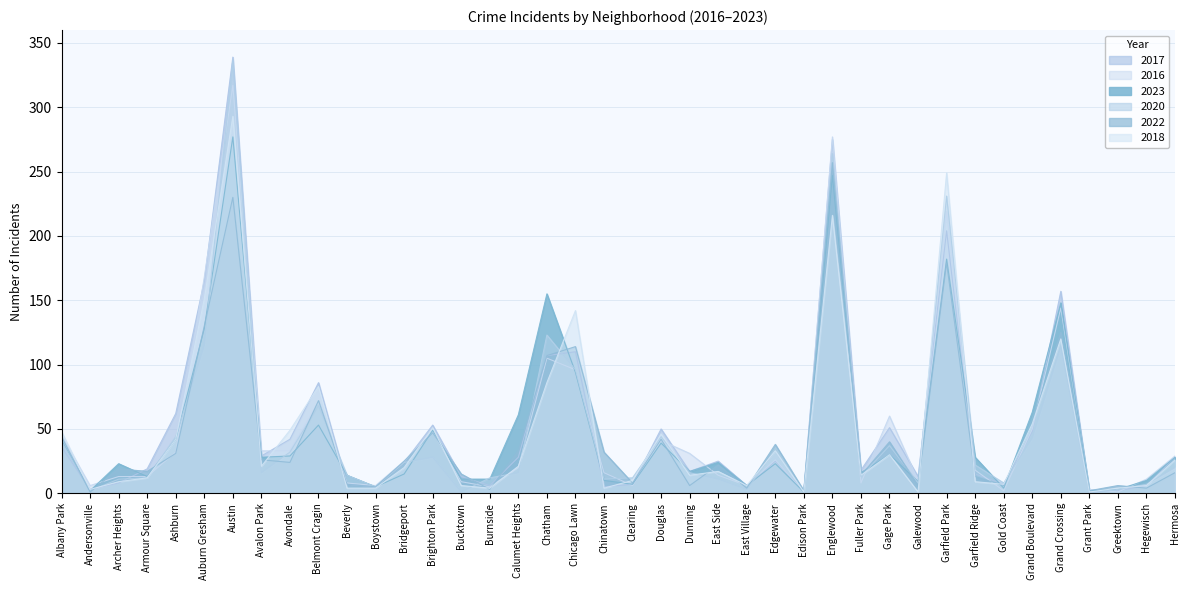

Reading left to right, what are all the values shown in this chart?

2017: Albany Park=36	Andersonville=3	Archer Heights=8	Armour Square=19	Ashburn=62	Auburn Gresham=165	Austin=339	Avalon Park=29	Avondale=42	Belmont Cragin=86	Beverly=7	Boystown=5	Bridgeport=24	Brighton Park=53	Bucktown=13	Burnside=6	Calumet Heights=28	Chatham=107	Chicago Lawn=110	Chinatown=5	Clearing=7	Douglas=50	Dunning=17	East Side=25	East Village=6	Edgewater=25	Edison Park=2	Englewood=275	Fuller Park=18	Gage Park=51	Galewood=13	Garfield Park=204	Garfield Ridge=15	Gold Coast=7	Grand Boulevard=48	Grand Crossing=157	Grant Park=1	Greektown=2	Hegewisch=6	Hermosa=28
2016: Albany Park=45	Andersonville=6	Archer Heights=13	Armour Square=13	Ashburn=32	Auburn Gresham=168	Austin=317	Avalon Park=33	Avondale=33	Belmont Cragin=71	Beverly=8	Boystown=6	Bridgeport=25	Brighton Park=48	Bucktown=9	Burnside=5	Calumet Heights=20	Chatham=105	Chicago Lawn=96	Chinatown=16	Clearing=6	Douglas=41	Dunning=31	East Side=14	East Village=6	Edgewater=26	Edison Park=1	Englewood=277	Fuller Park=8	Gage Park=60	Galewood=10	Garfield Park=219	Garfield Ridge=18	Gold Coast=2	Grand Boulevard=50	Grand Crossing=144	Grant Park=3	Greektown=1	Hegewisch=11	Hermosa=29
2023: Albany Park=41	Andersonville=2	Archer Heights=23	Armour Square=13	Ashburn=42	Auburn Gresham=128	Austin=277	Avalon Park=28	Avondale=29	Belmont Cragin=53	Beverly=14	Boystown=5	Bridgeport=15	Brighton Park=49	Bucktown=11	Burnside=11	Calumet Heights=61	Chatham=155	Chicago Lawn=94	Chinatown=10	Clearing=7	Douglas=39	Dunning=17	East Side=24	East Village=6	Edgewater=23	Edison Park=1	Englewood=247	Fuller Park=16	Gage Park=30	Galewood=9	Garfield Park=182	Garfield Ridge=28	Gold Coast=4	Grand Boulevard=63	Grand Crossing=148	Grant Park=2	Greektown=3	Hegewisch=10	Hermosa=28
2020: Albany Park=40	Andersonville=2	Archer Heights=11	Armour Square=12	Ashburn=44	Auburn Gresham=115	Austin=337	Avalon Park=16	Avondale=32	Belmont Cragin=68	Beverly=14	Boystown=5	Bridgeport=24	Brighton Park=28	Bucktown=1	Burnside=12	Calumet Heights=16	Chatham=123	Chicago Lawn=96	Chinatown=11	Clearing=12	Douglas=44	Dunning=16	East Side=11	East Village=3	Edgewater=33	Edison Park=1	Englewood=264	Fuller Park=13	Gage Park=37	Galewood=8	Garfield Park=231	Garfield Ridge=22	Gold Coast=8	Grand Boulevard=43	Grand Crossing=114	Grant Park=0	Greektown=3	Hegewisch=7	Hermosa=20
2022: Albany Park=44	Andersonville=1	Archer Heights=19	Armour Square=17	Ashburn=31	Auburn Gresham=130	Austin=230	Avalon Park=26	Avondale=24	Belmont Cragin=72	Beverly=7	Boystown=5	Bridgeport=25	Brighton Park=47	Bucktown=15	Burnside=3	Calumet Heights=33	Chatham=107	Chicago Lawn=114	Chinatown=32	Clearing=8	Douglas=42	Dunning=6	East Side=22	East Village=4	Edgewater=38	Edison Park=2	Englewood=257	Fuller Park=14	Gage Park=40	Galewood=6	Garfield Park=179	Garfield Ridge=13	Gold Coast=6	Grand Boulevard=55	Grand Crossing=125	Grant Park=2	Greektown=6	Hegewisch=4	Hermosa=16
2018: Albany Park=48	Andersonville=3	Archer Heights=9	Armour Square=12	Ashburn=42	Auburn Gresham=151	Austin=293	Avalon Park=21	Avondale=49	Belmont Cragin=83	Beverly=4	Boystown=4	Bridgeport=20	Brighton Park=51	Bucktown=6	Burnside=4	Calumet Heights=21	Chatham=86	Chicago Lawn=142	Chinatown=4	Clearing=10	Douglas=46	Dunning=14	East Side=17	East Village=6	Edgewater=33	Edison Park=1	Englewood=216	Fuller Park=14	Gage Park=30	Galewood=1	Garfield Park=249	Garfield Ridge=9	Gold Coast=7	Grand Boulevard=54	Grand Crossing=120	Grant Park=1	Greektown=4	Hegewisch=6	Hermosa=26